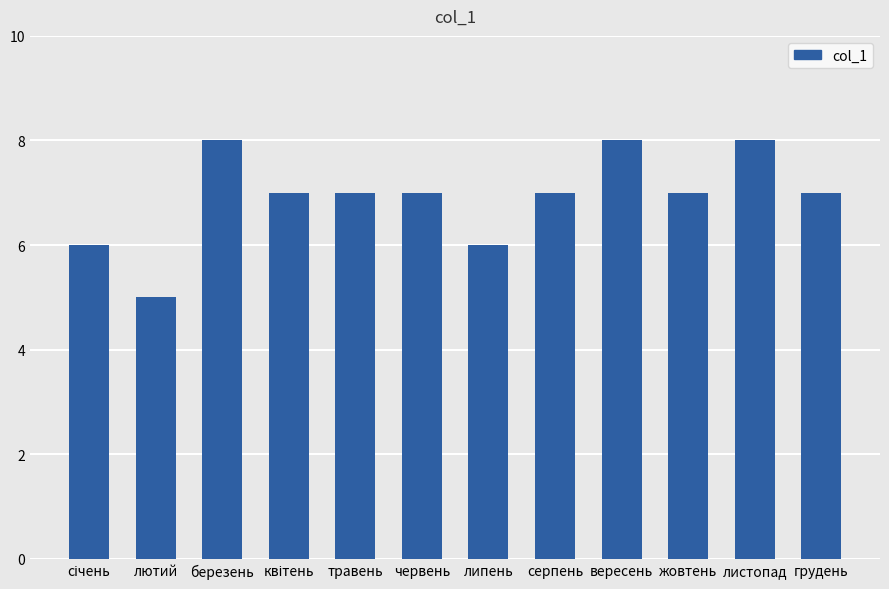

What is the average value?

7